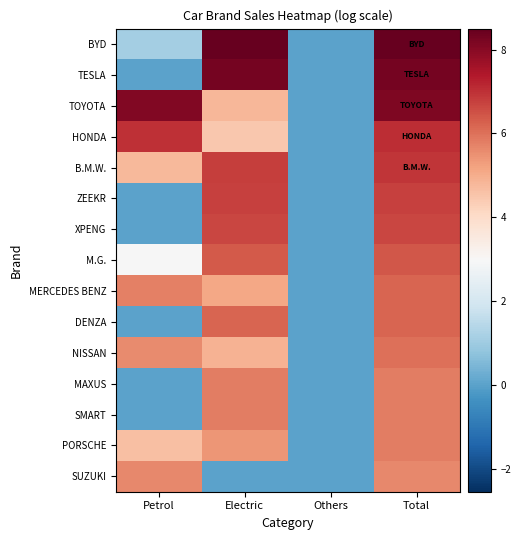

Reading left to right, what are all the values shown in this chart?

BYD: Petrol=1.1	Electric=8.5	Others=0.0	Total=8.5
TESLA: Petrol=0.0	Electric=8.3	Others=0.0	Total=8.3
TOYOTA: Petrol=8.1	Electric=4.8	Others=0.0	Total=8.1
HONDA: Petrol=7.0	Electric=4.5	Others=0.0	Total=7.1
B.M.W.: Petrol=4.8	Electric=6.8	Others=0.0	Total=6.9
ZEEKR: Petrol=0.0	Electric=6.7	Others=0.0	Total=6.7
XPENG: Petrol=0.0	Electric=6.6	Others=0.0	Total=6.6
M.G.: Petrol=2.9	Electric=6.4	Others=0.0	Total=6.4
MERCEDES BENZ: Petrol=5.8	Electric=5.1	Others=0.0	Total=6.2
DENZA: Petrol=0.0	Electric=6.2	Others=0.0	Total=6.2
NISSAN: Petrol=5.6	Electric=4.9	Others=0.0	Total=6.0
MAXUS: Petrol=0.0	Electric=5.8	Others=0.0	Total=5.8
SMART: Petrol=0.0	Electric=5.8	Others=0.0	Total=5.8
PORSCHE: Petrol=4.6	Electric=5.4	Others=0.0	Total=5.8
SUZUKI: Petrol=5.6	Electric=0.0	Others=0.0	Total=5.6